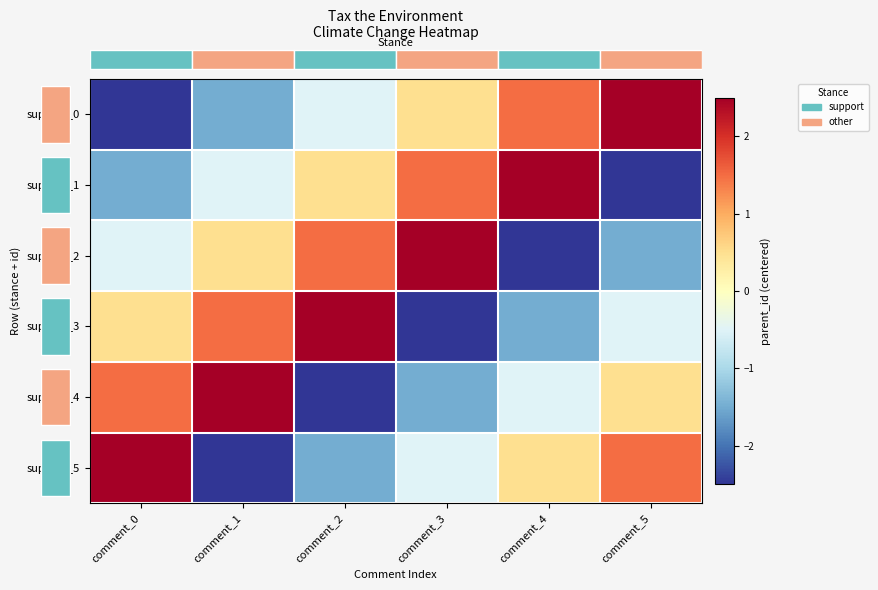

Reading left to right, extract all data points from this chart.

row_0: comment_0=-2.5	comment_1=-1.5	comment_2=-0.5	comment_3=0.5	comment_4=1.5	comment_5=2.5
row_1: comment_0=-1.5	comment_1=-0.5	comment_2=0.5	comment_3=1.5	comment_4=2.5	comment_5=-2.5
row_2: comment_0=-0.5	comment_1=0.5	comment_2=1.5	comment_3=2.5	comment_4=-2.5	comment_5=-1.5
row_3: comment_0=0.5	comment_1=1.5	comment_2=2.5	comment_3=-2.5	comment_4=-1.5	comment_5=-0.5
row_4: comment_0=1.5	comment_1=2.5	comment_2=-2.5	comment_3=-1.5	comment_4=-0.5	comment_5=0.5
row_5: comment_0=2.5	comment_1=-2.5	comment_2=-1.5	comment_3=-0.5	comment_4=0.5	comment_5=1.5